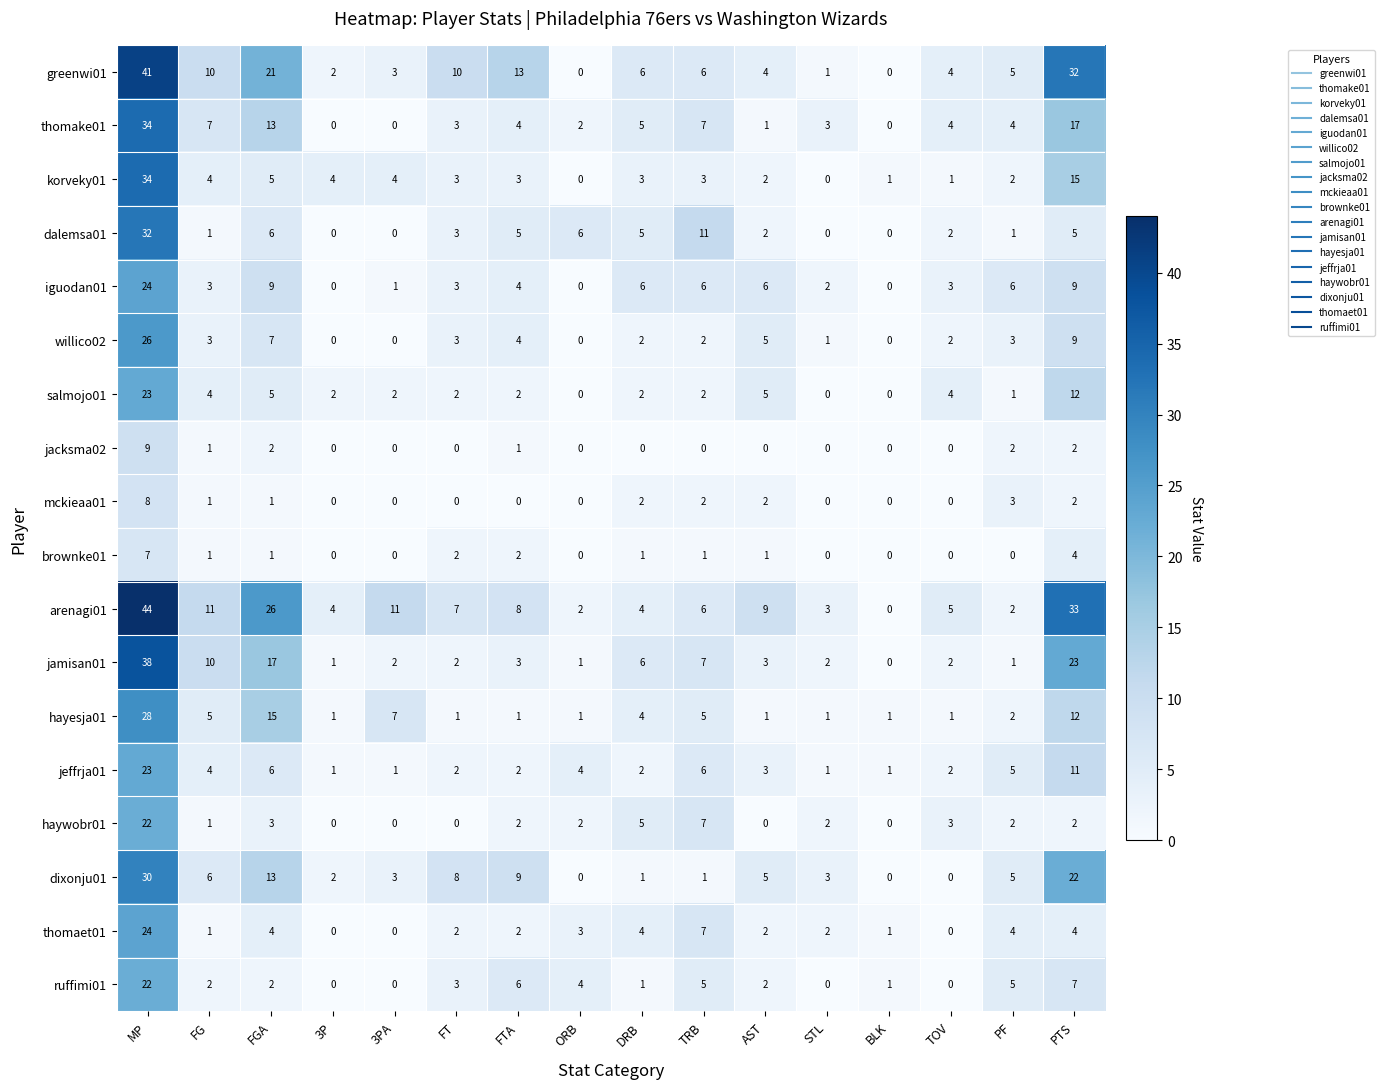

At how many categories does at least one series exceed 19?

3